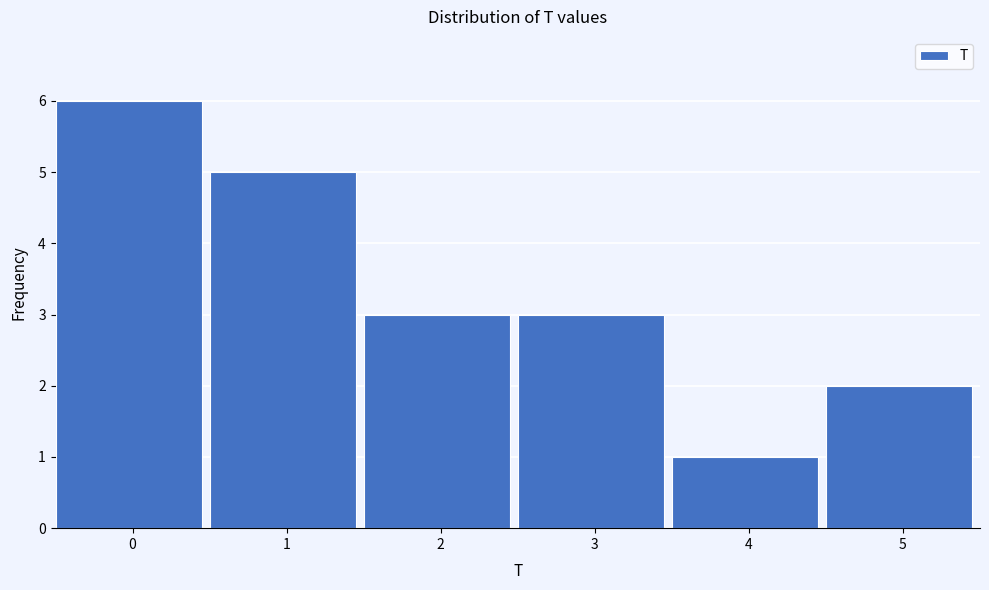

Reading right to left, what are all the values shown in this chart?

2	1	3	3	5	6